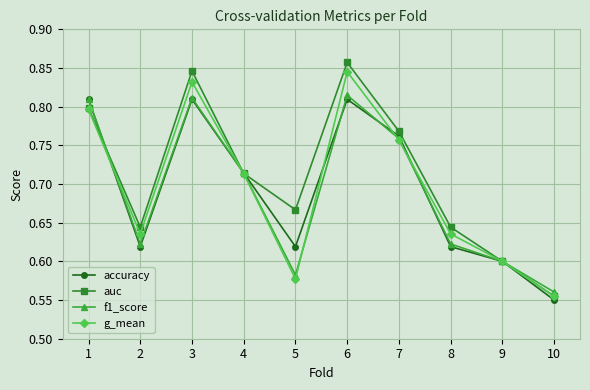

At which category does the chart reach its minimum across all series?

10